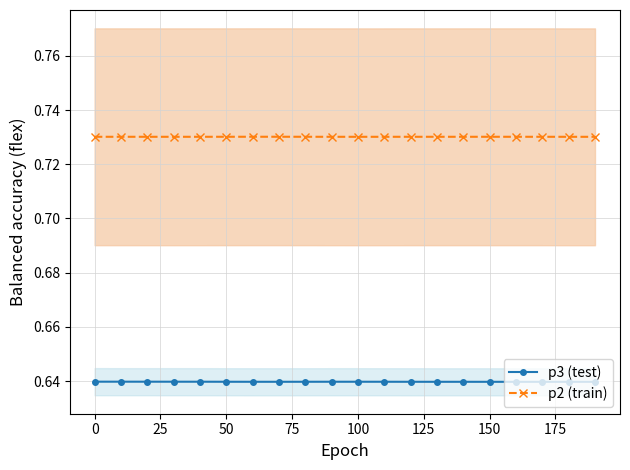

How many interior local peaks does the p2 (train) series have?

3